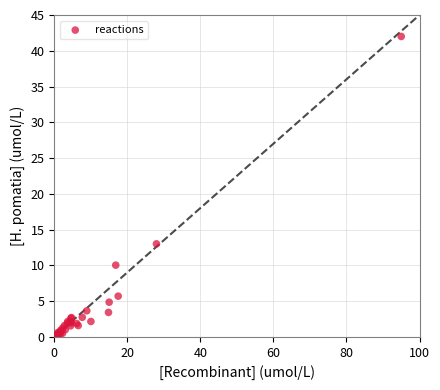

What Y value in the scatter plot is closest to 21?

13.0